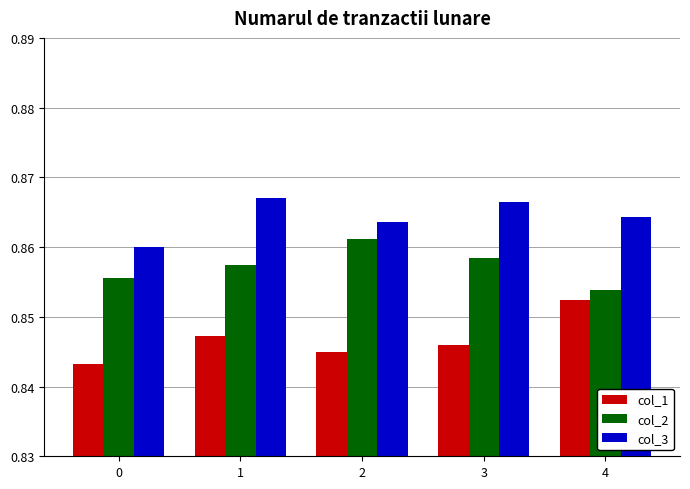

Count the col_2 values in the range 0 to 1.

5